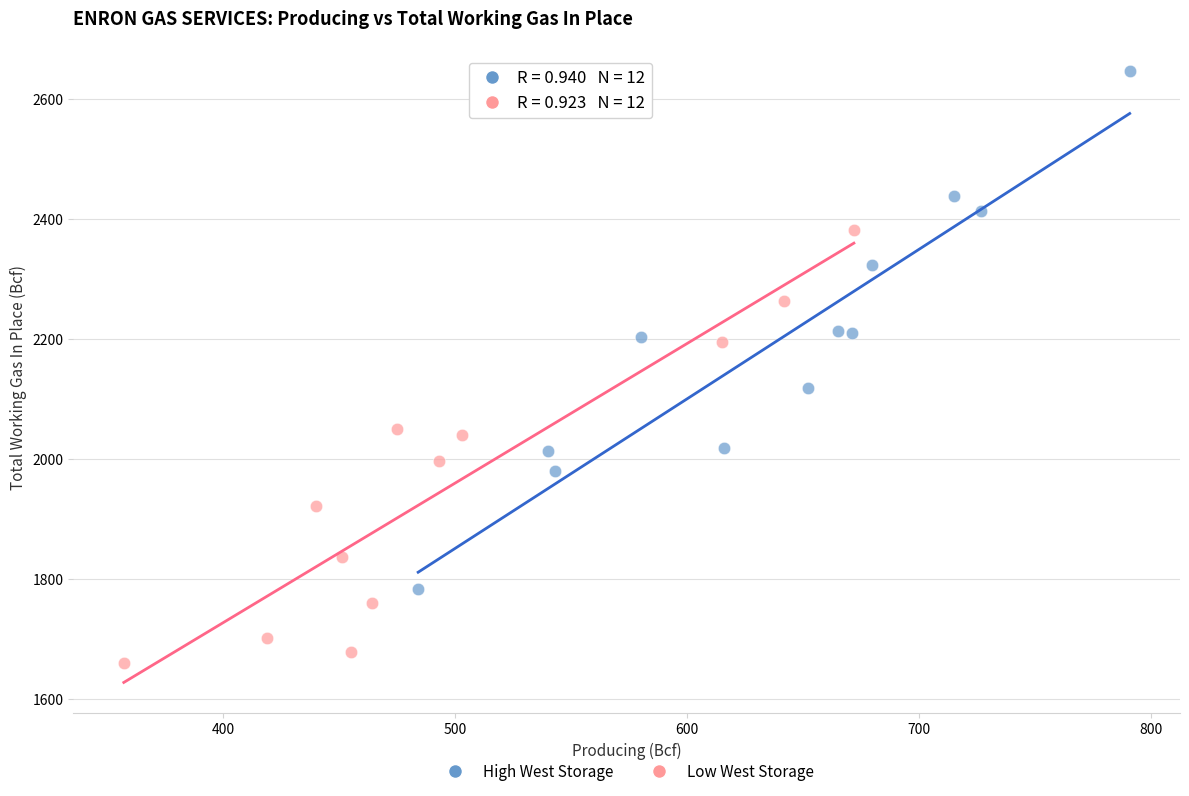

Which series contains the lowest Y value?

Low West Storage